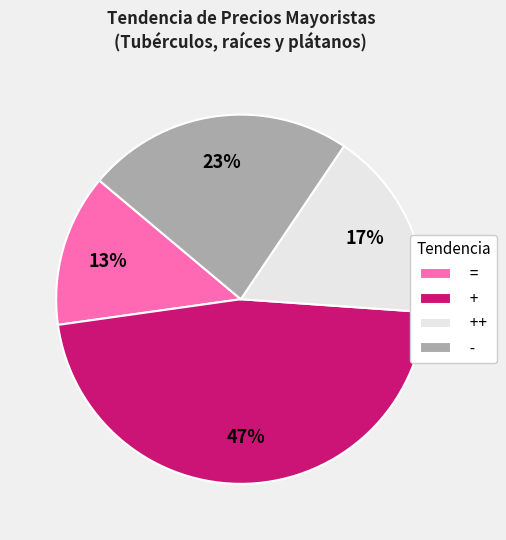

What percentage is the = slice, to the nearest percent?

13%